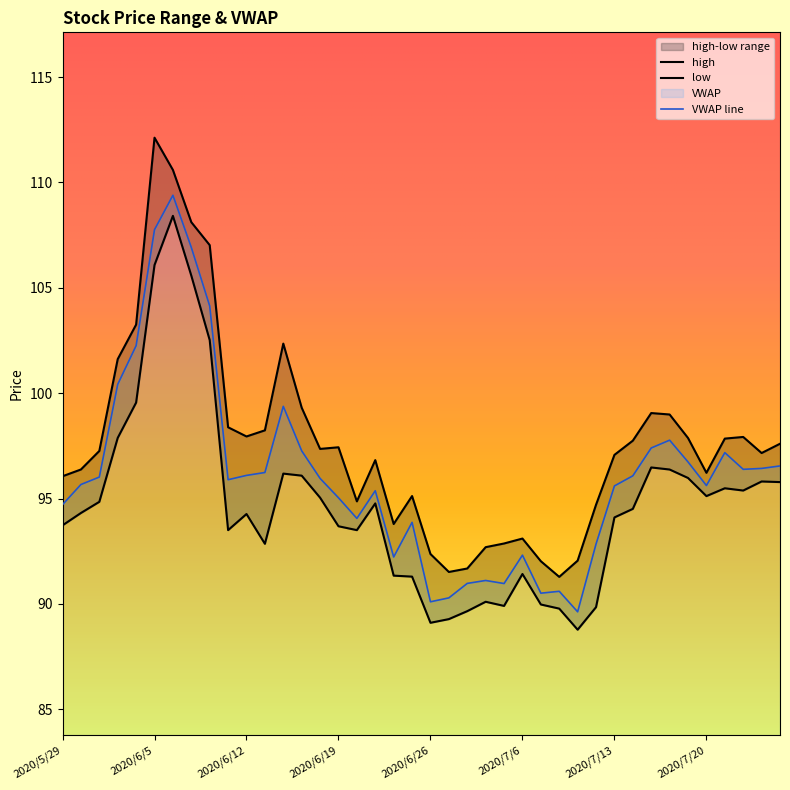

At how many categories does at least one series exceed 107?

4